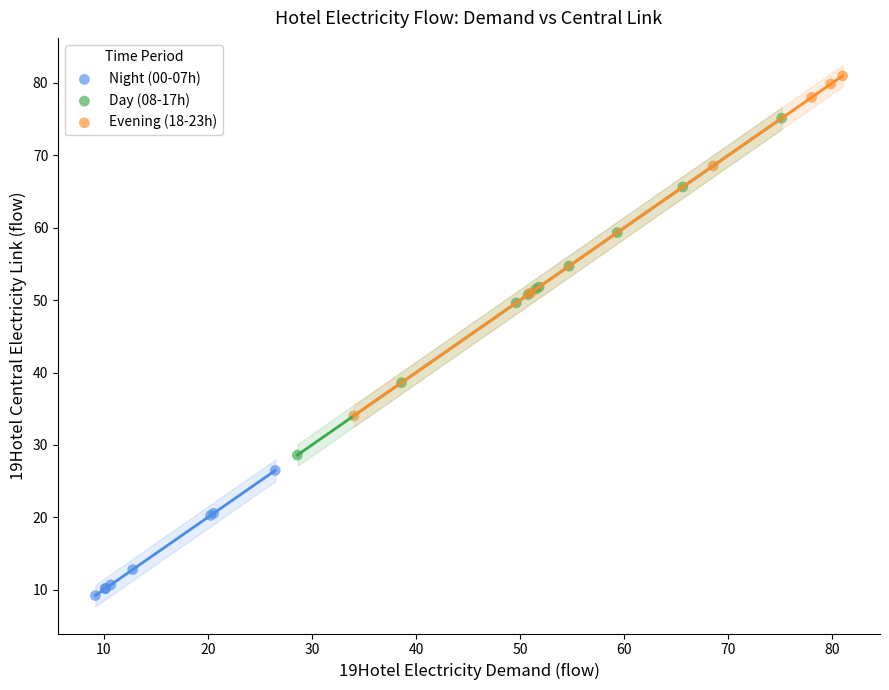

Which series contains the highest Y value?

Evening (18-23h)